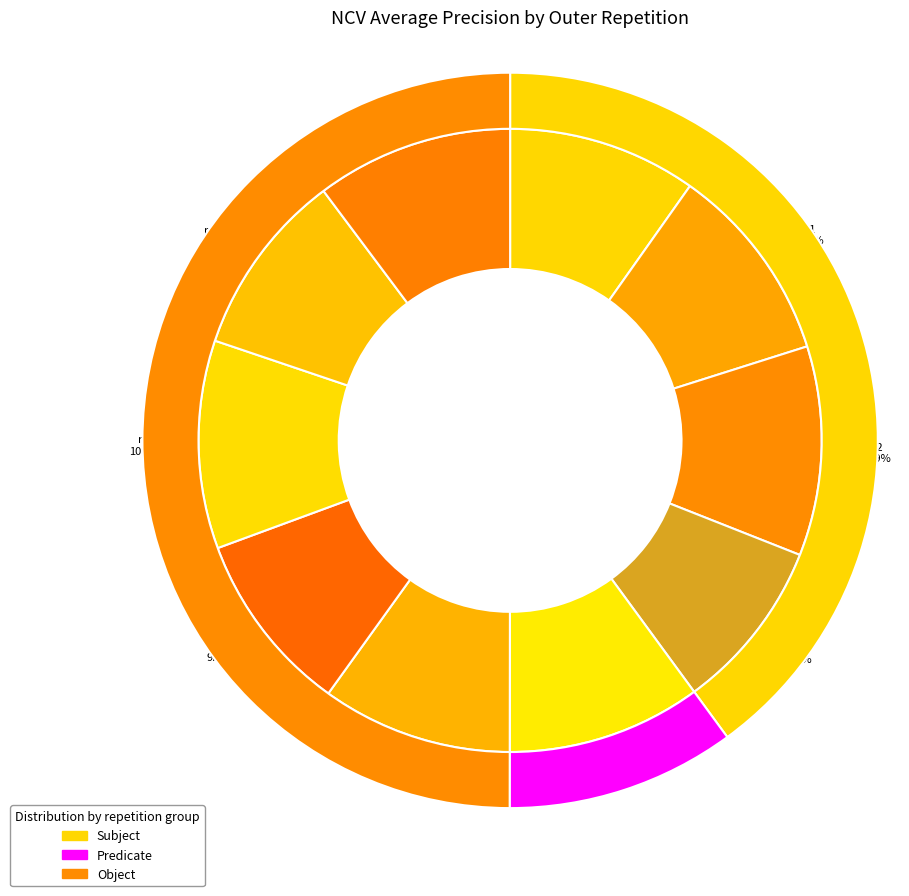

Rank the categories by value from lowest to highest.

outer-repetition3, outer-repetition6, outer-repetition8, outer-repetition0, outer-repetition5, outer-repetition4, outer-repetition9, outer-repetition1, outer-repetition7, outer-repetition2